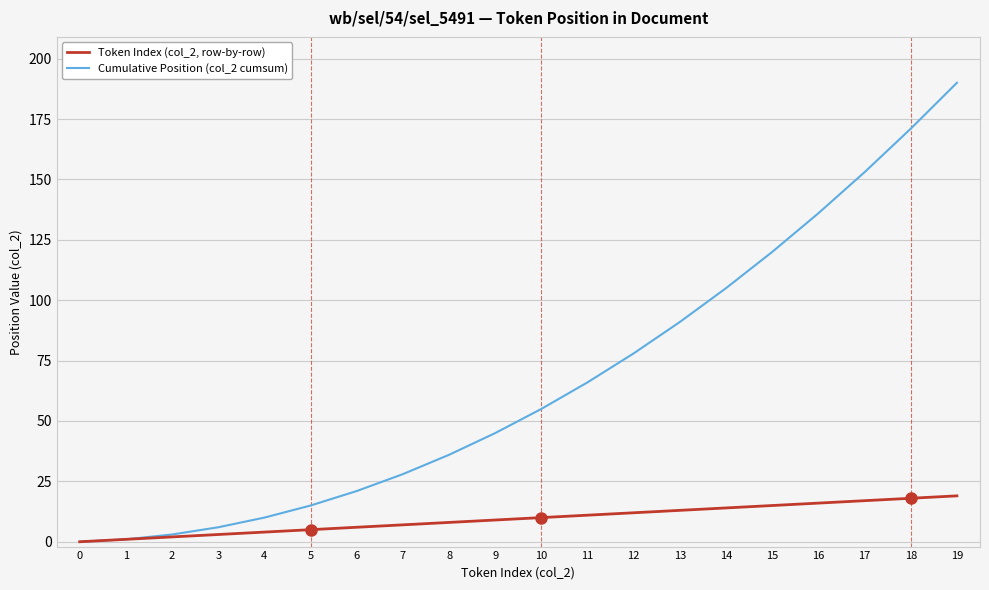

At which category is the sum across all series the highest?

19